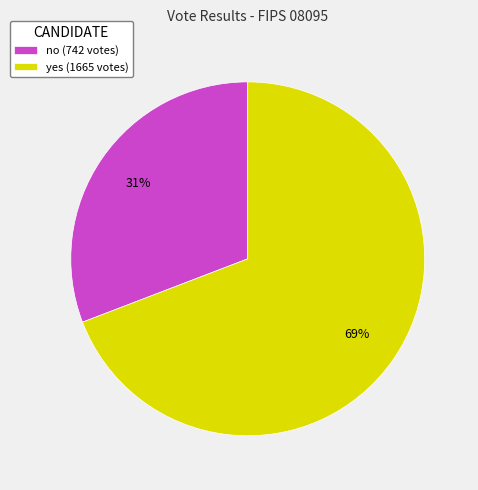

True or false: yes accounts for 60% of the total.

False